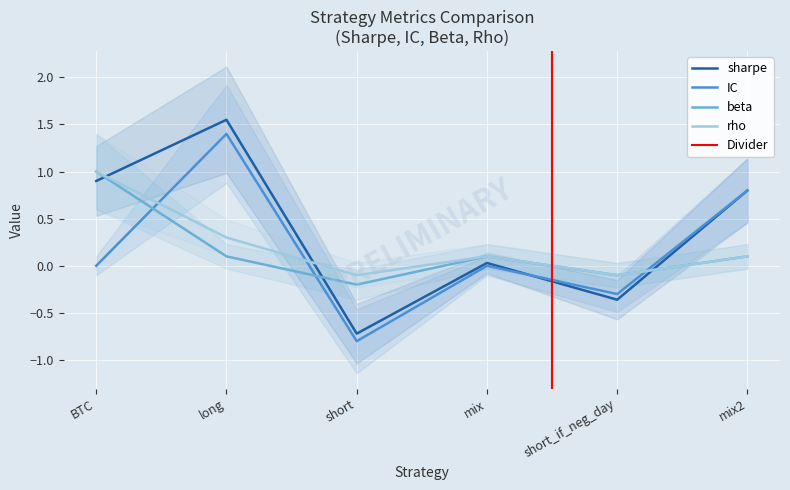

What is the value of the beta point at the 3rd from the left?

-0.2